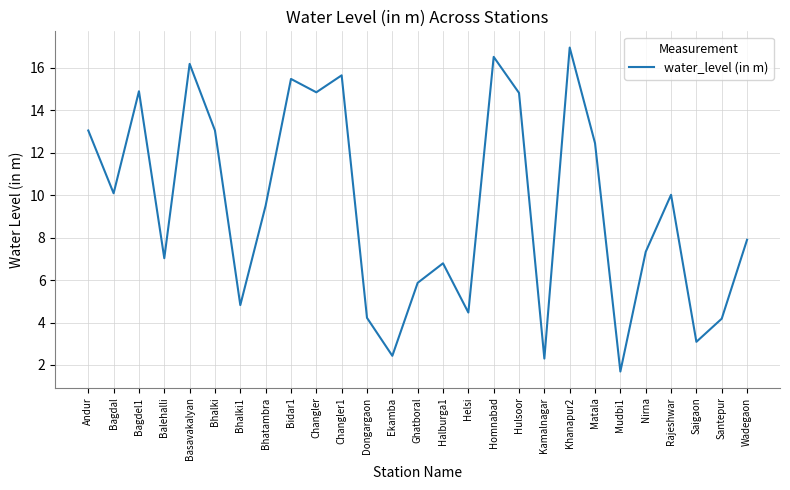

What is the difference between the maximum and minimum values?

15.3